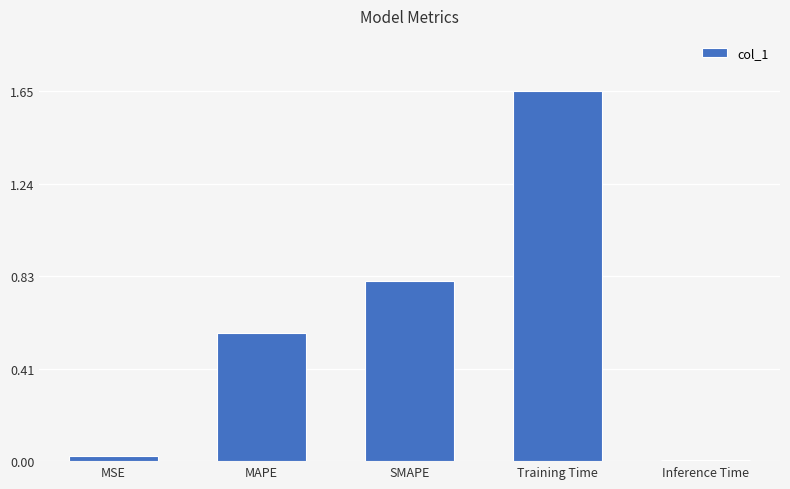

Rank the categories by value from lowest to highest.

Inference Time, MSE, MAPE, SMAPE, Training Time